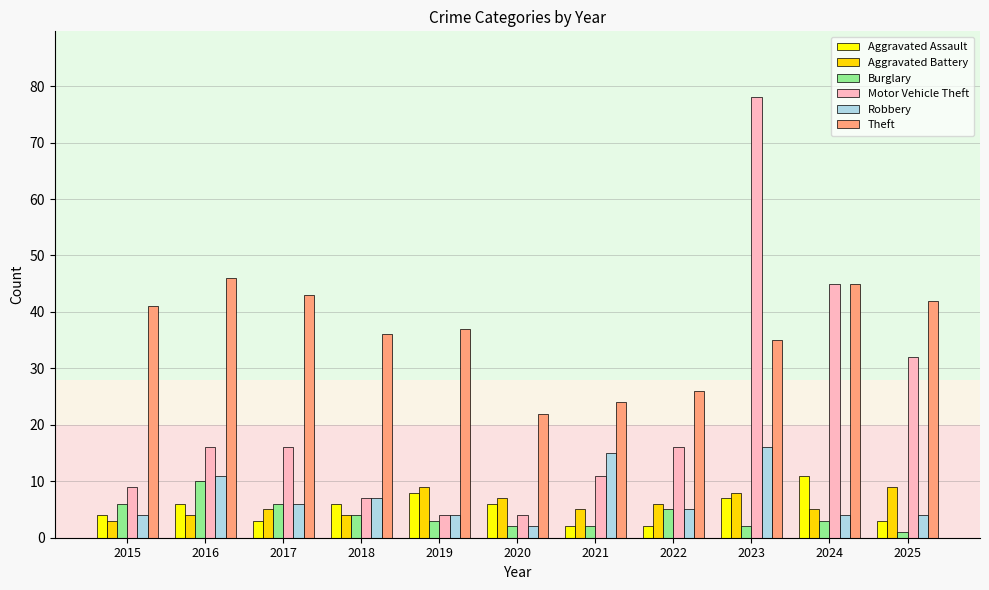

What is the sum of all Aggravated Assault values?

58